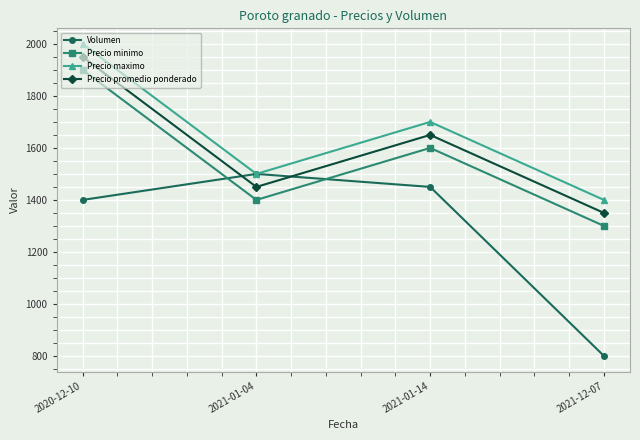

Which series changed the most between 2021-01-04 and 2021-12-07?

Volumen